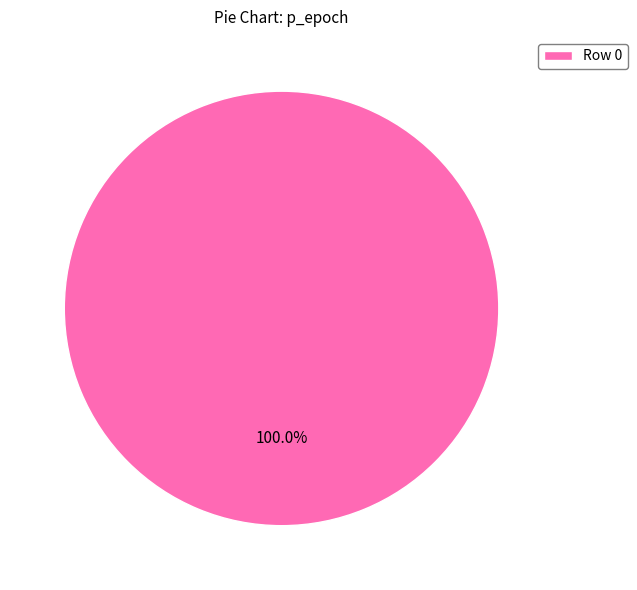

Which slice represents more than half of the pie?

Row 0